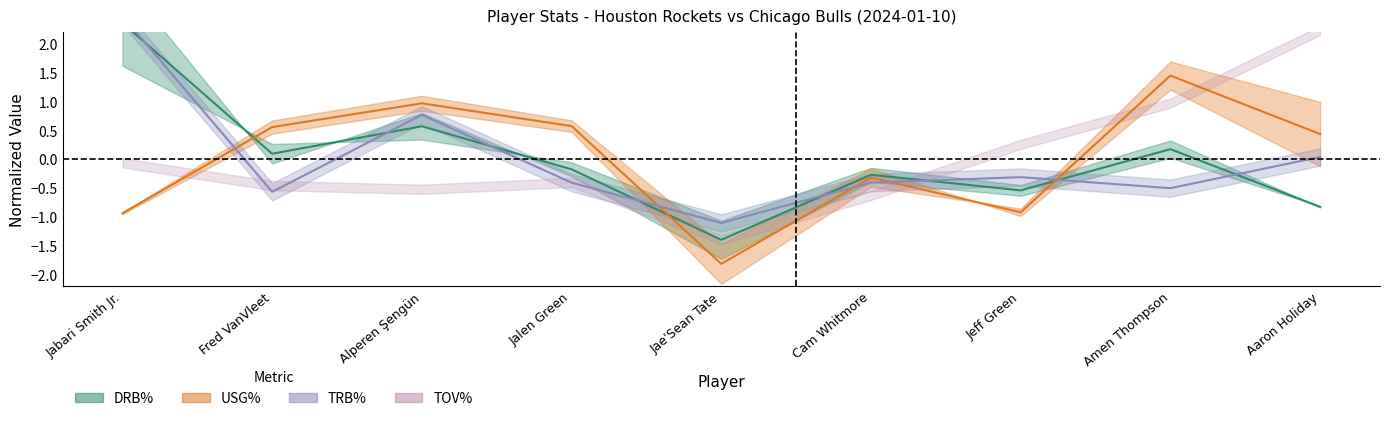

True or false: USG% has more than 2 interior local peaks.

True